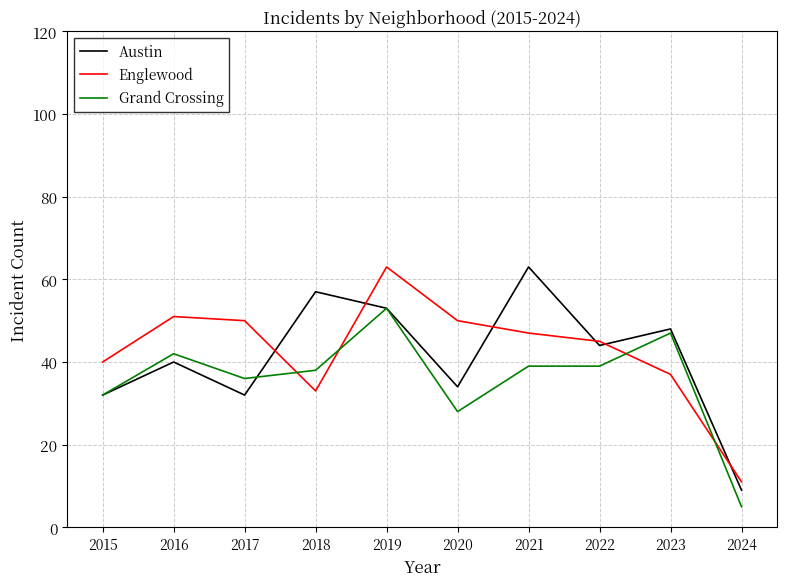

What are all the series names shown in the legend?

Austin, Englewood, Grand Crossing